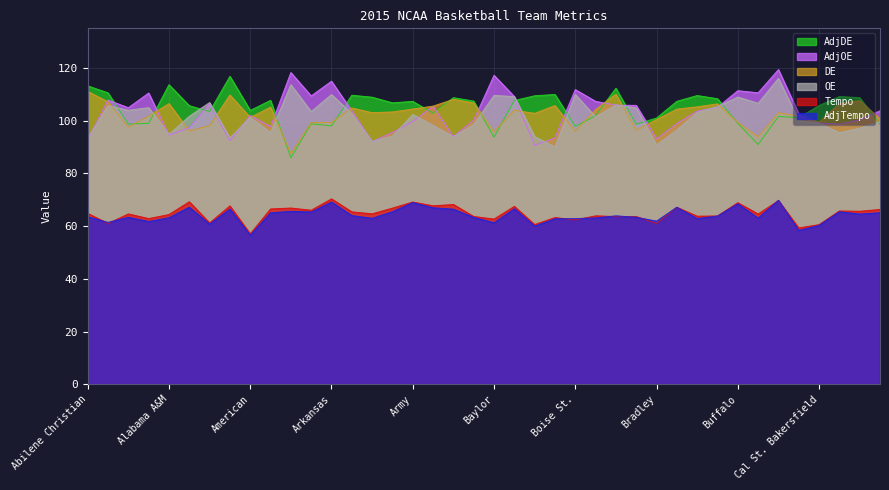

True or false: Tempo and DE cross at least once.

False